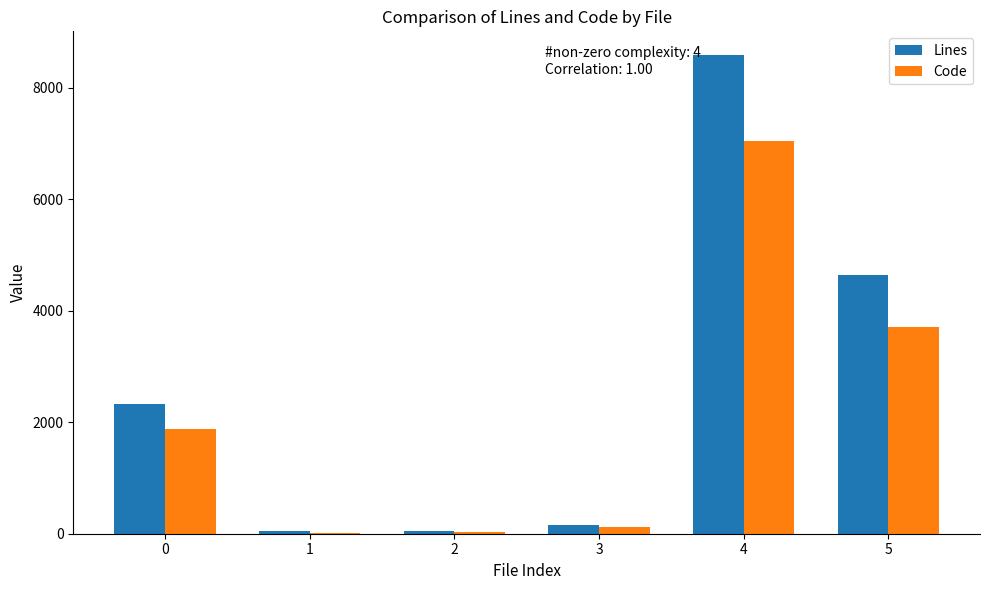

Which series has the largest total across all categories?

Lines